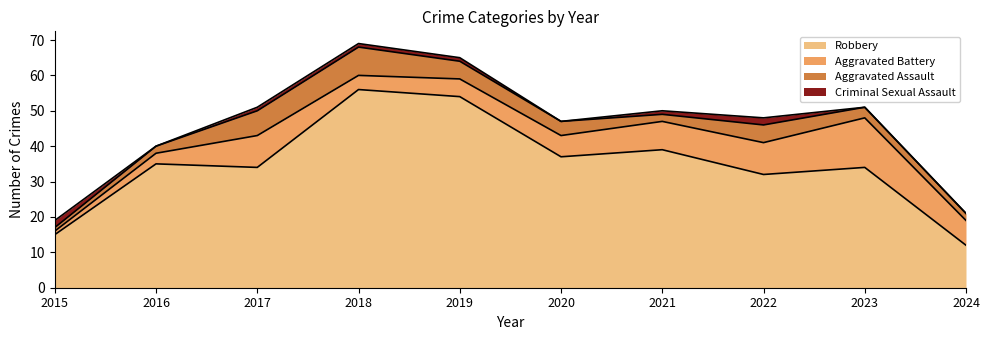

What is the average value of the Aggravated Battery series?

7